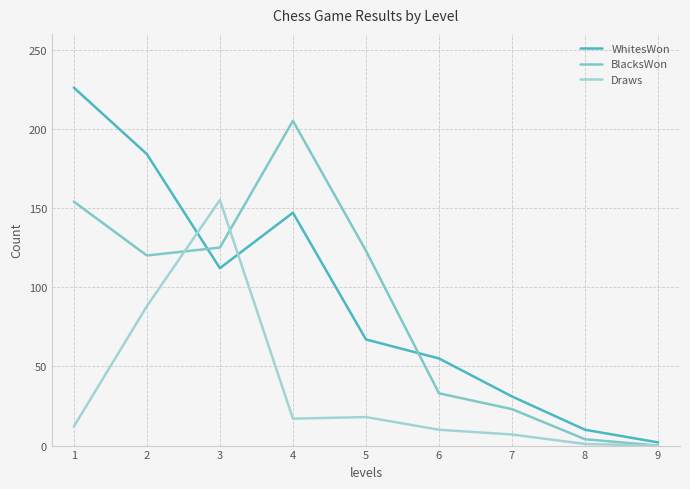

What is the average value of the Draws series?

34